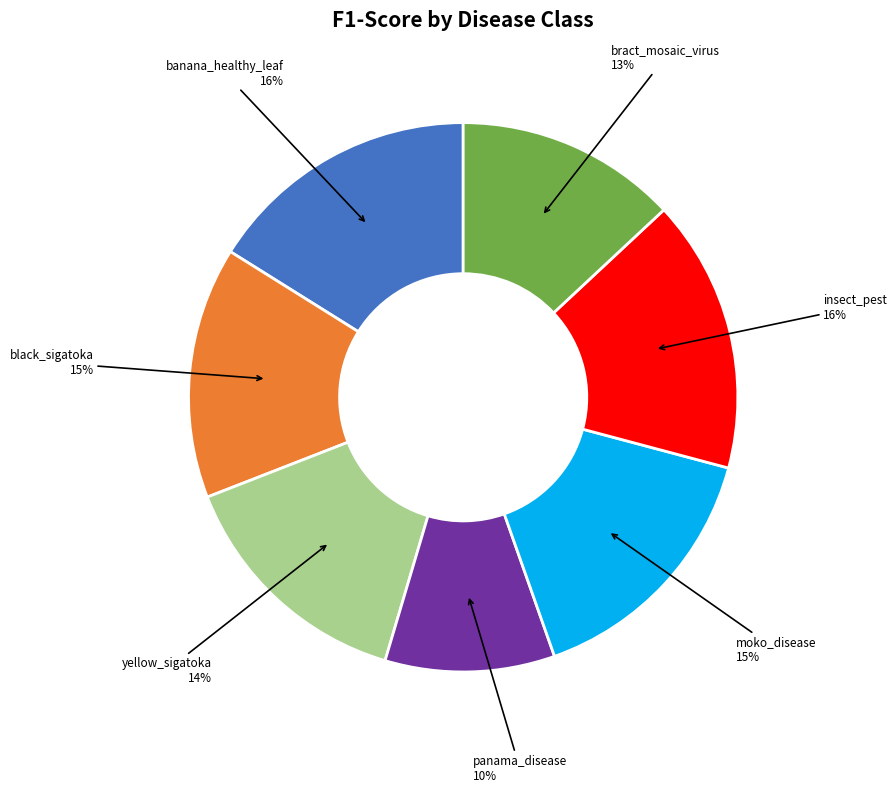

Does bract_mosaic_virus account for over 50% of the chart?

No